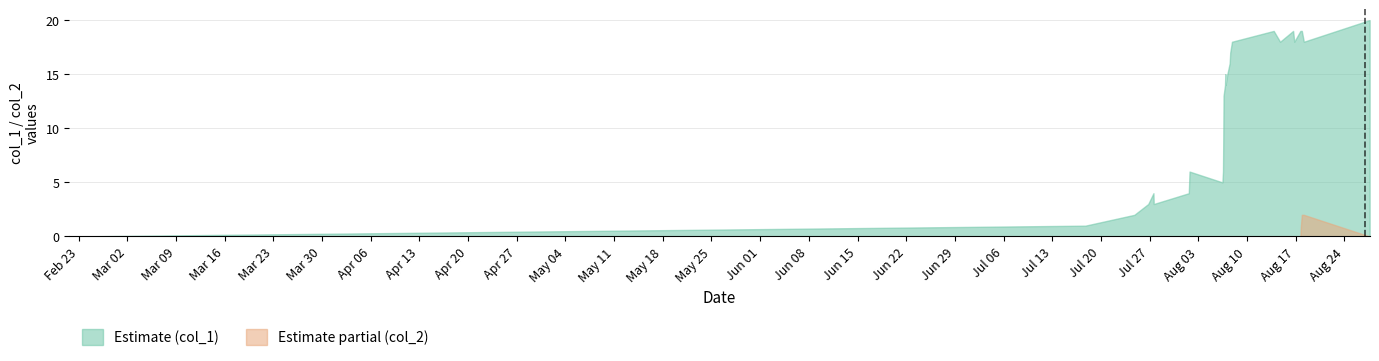

Which series has the widest spread of values?

col_1